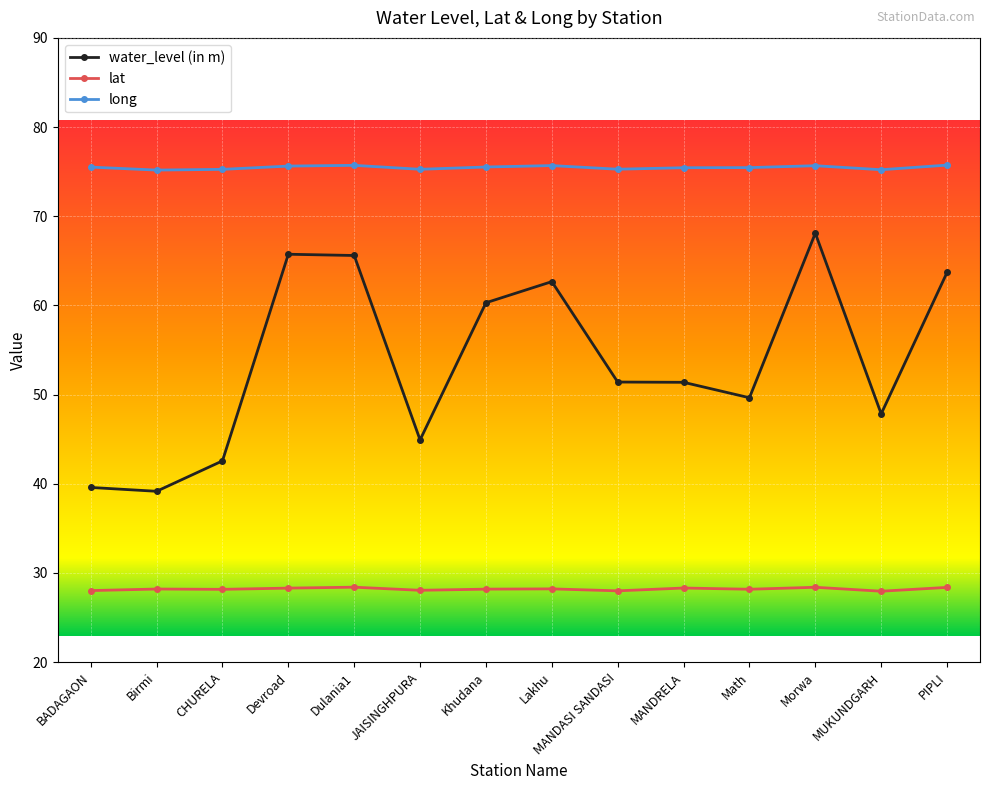

What is the minimum value for lat?

28.0